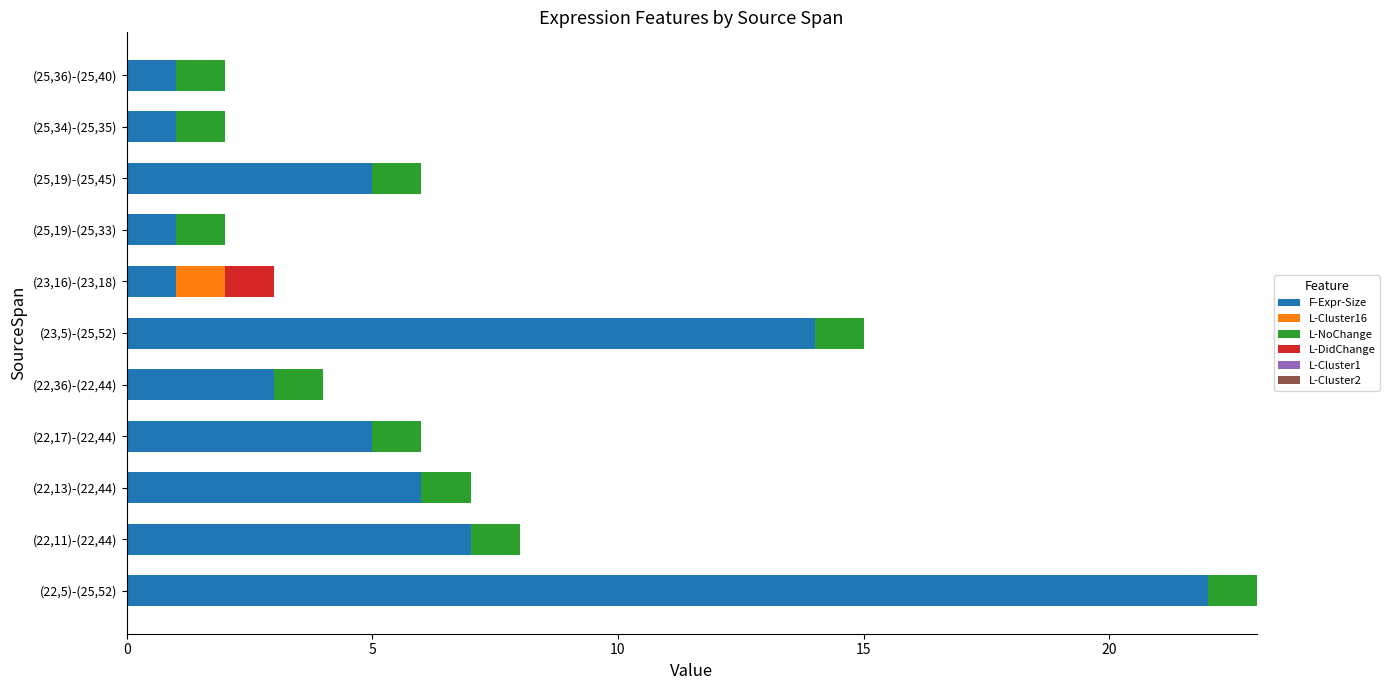

At which label is F-Expr-Size closest to 11?

(23,5)-(25,52)